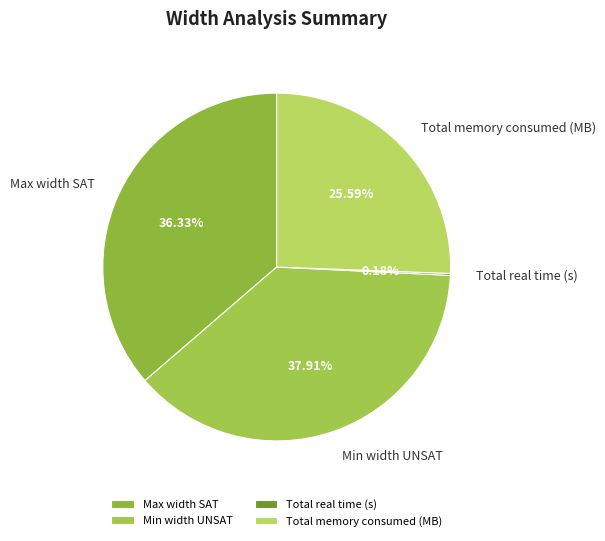

Approximately how many times larger is the value at Total memory consumed (MB) compared to Max width SAT?

0.7